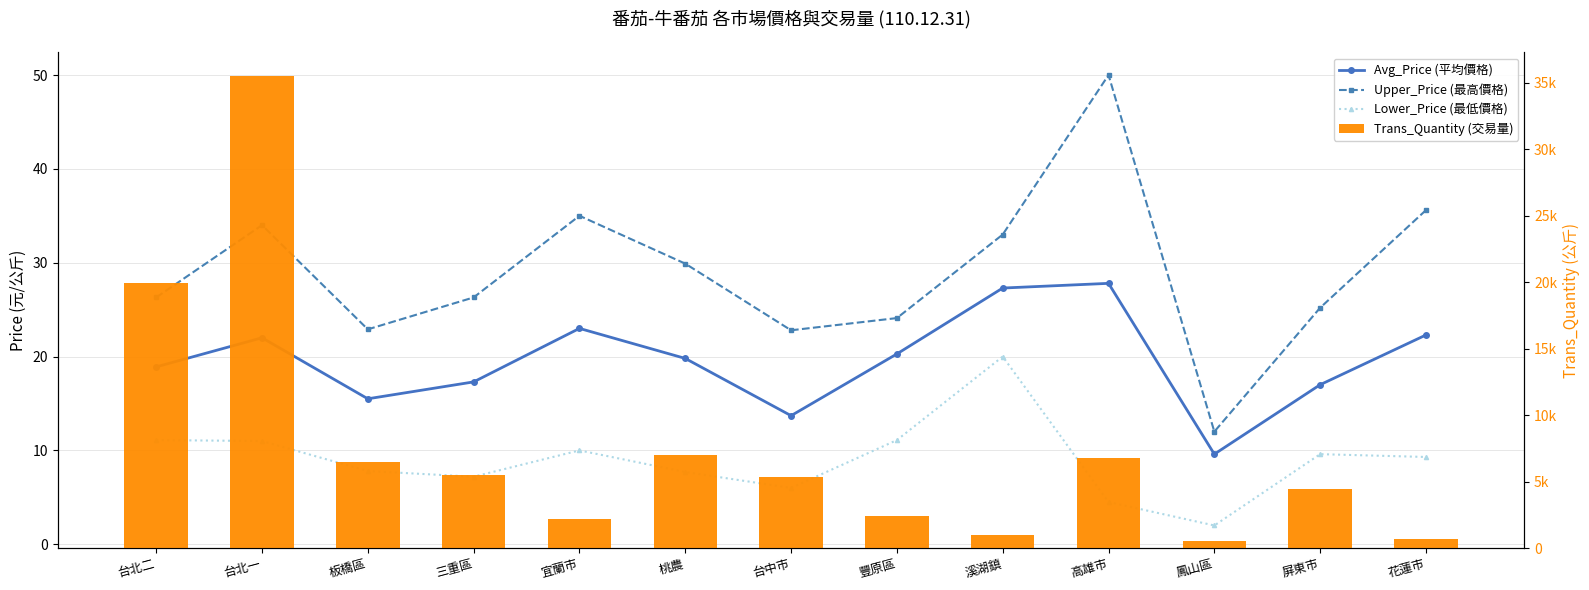

Count the number of categories in the chart.

13